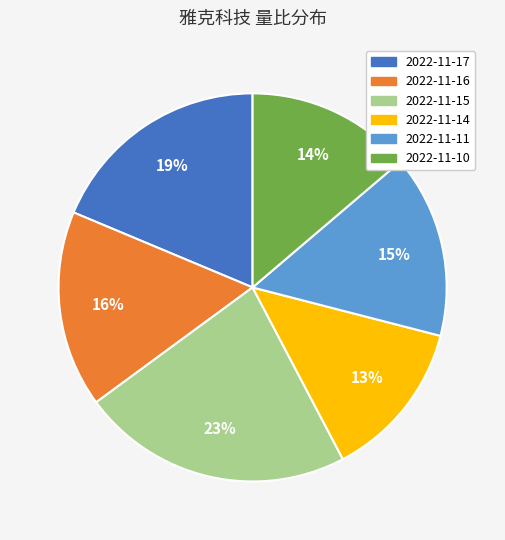

Which slice is the largest?

2022-11-15